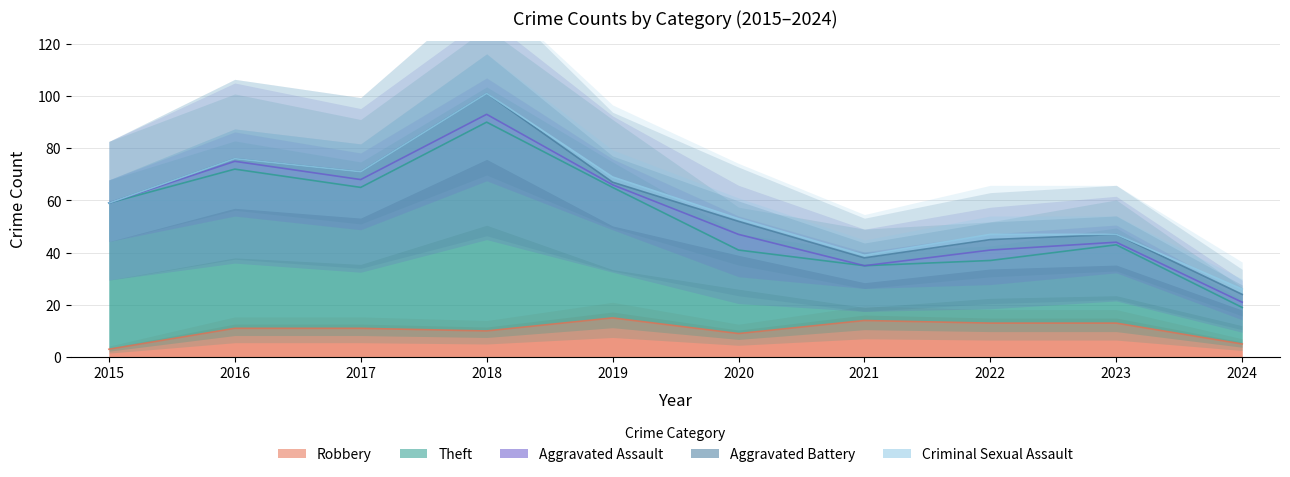

What is the lowest value of the Robbery series?

3